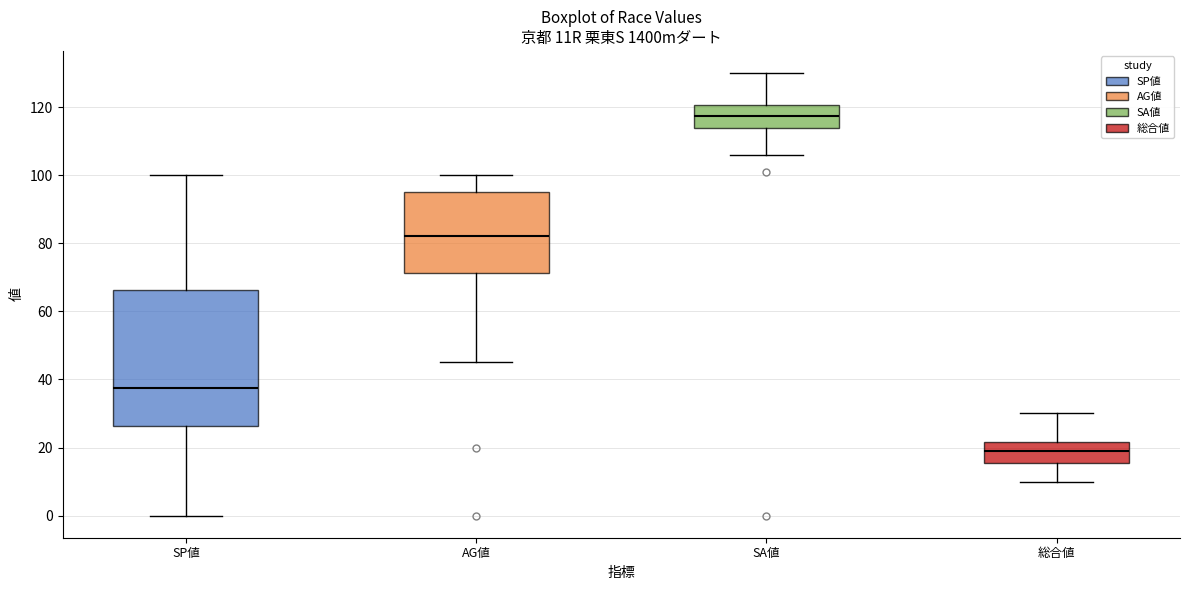

Which box's median line is the lowest?

総合値